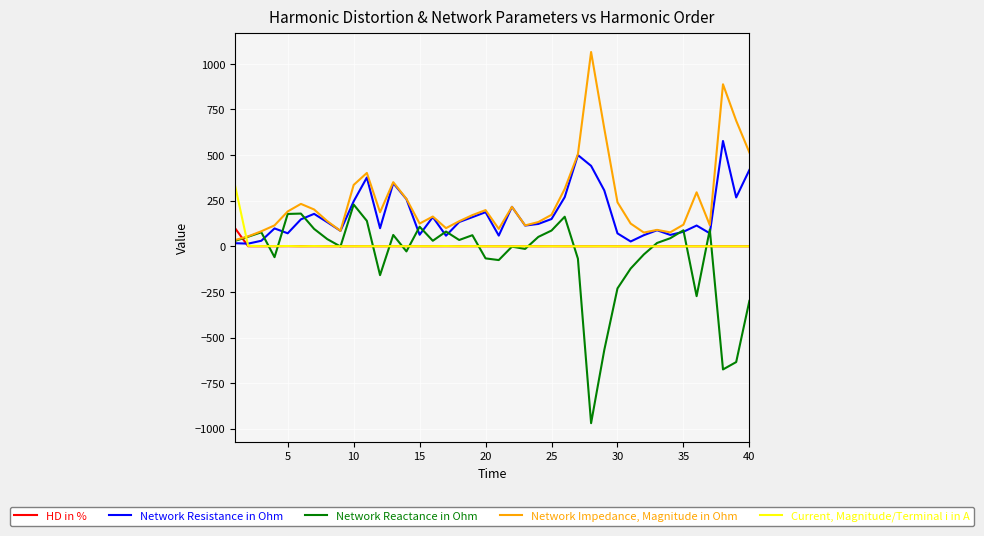

Rank the series by their maximum value, from highest to lowest.

Network Impedance, Magnitude in Ohm, Network Resistance in Ohm, Current, Magnitude/Terminal i in A, Network Reactance in Ohm, HD in %